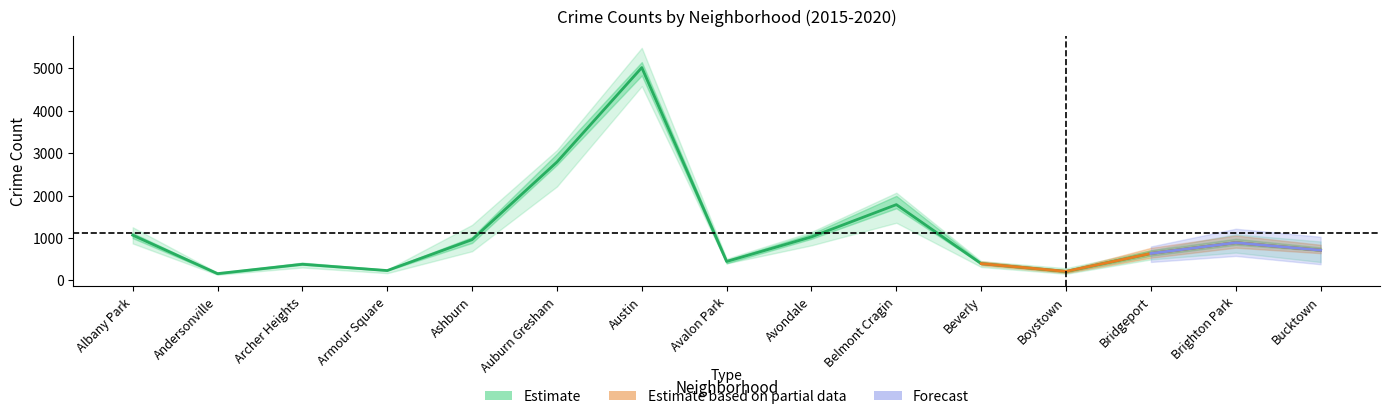

Which has a higher value, Bucktown or Andersonville?

Bucktown